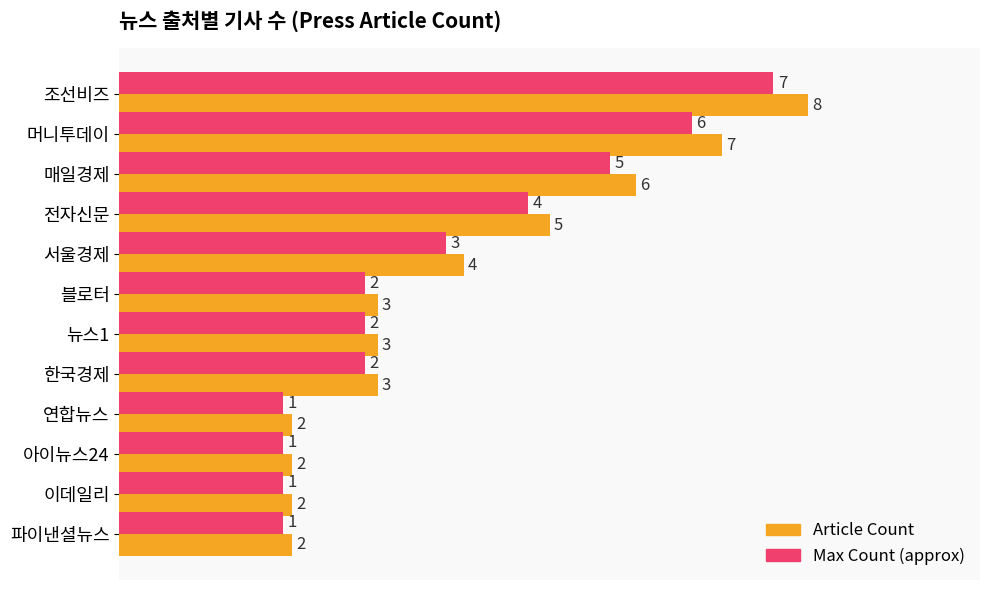

What is the sum of all Article Count values?

47.0